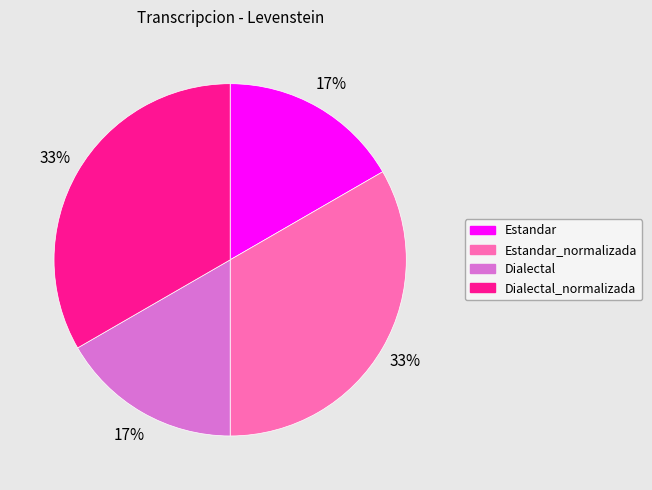

To the nearest percent, what is the average slice percentage?

25%